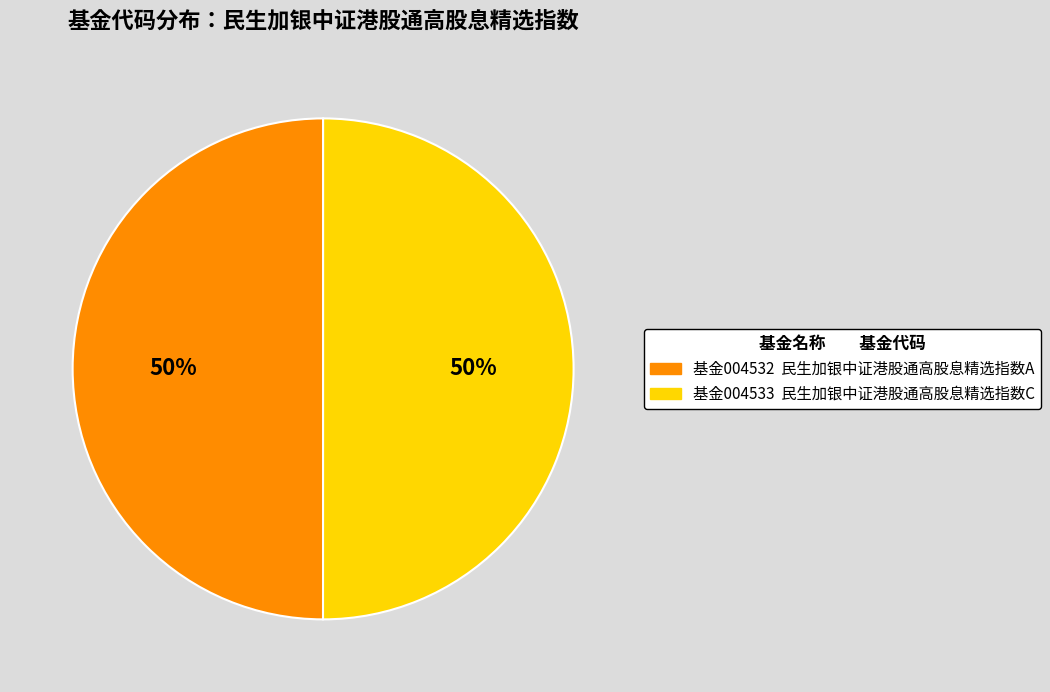

To the nearest percent, what is the average slice percentage?

50%